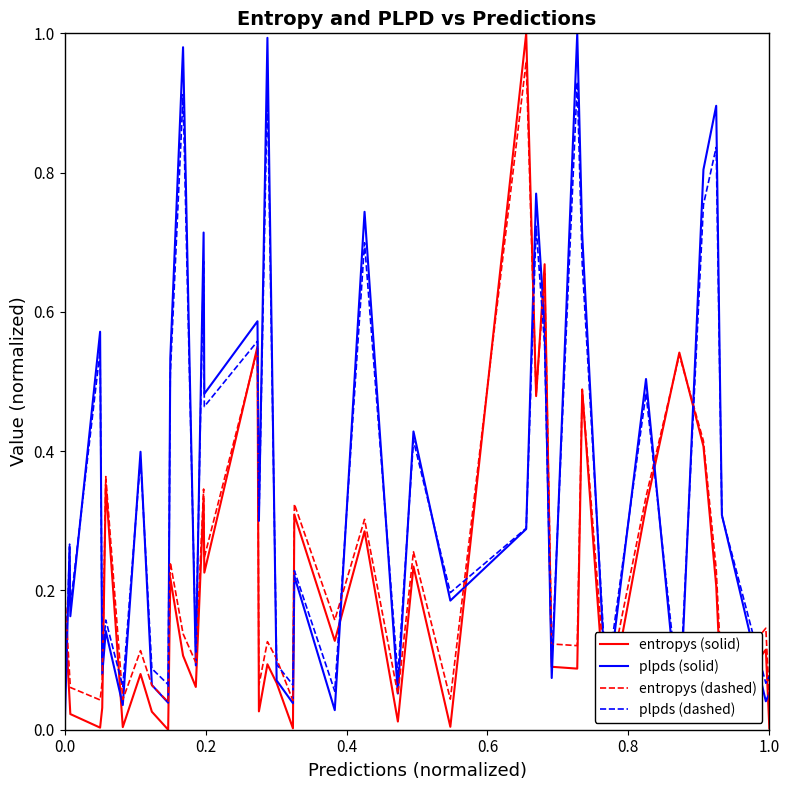

After their last crossing, which series has the higher values: plpds (dashed) or plpds (solid)?

plpds (dashed)